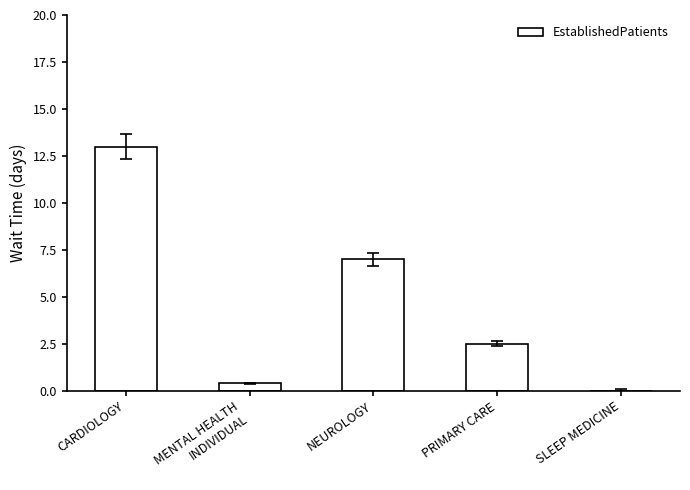

The value at PRIMARY CARE is 2.5. True or false?

True